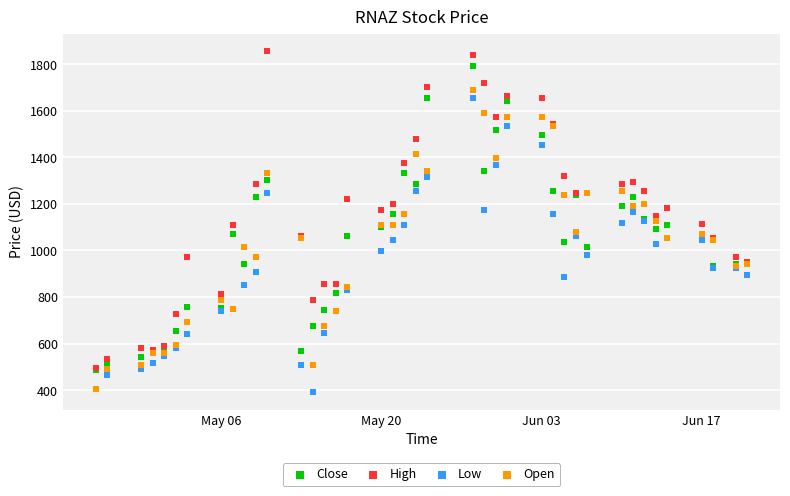

What are all the series names shown in the legend?

Close, High, Low, Open